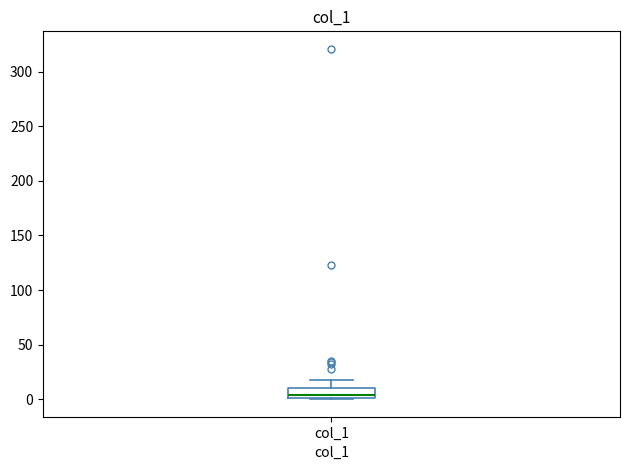

Transcribe this box plot: give where the median line is, the range the box spans, and where the two whiskers end, as read against the y-axis. The values are not printed on the chart, so give them approximately, as read against the axis.

median 5, box 0 to 10, whiskers 0 to 20